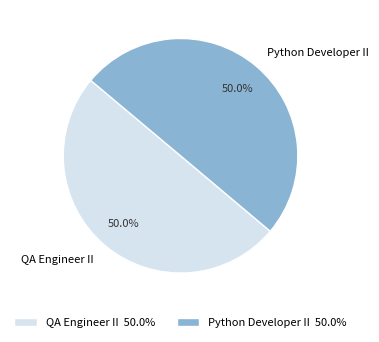

To the nearest percent, what is the combined percentage of Python Developer II and QA Engineer II?

100%